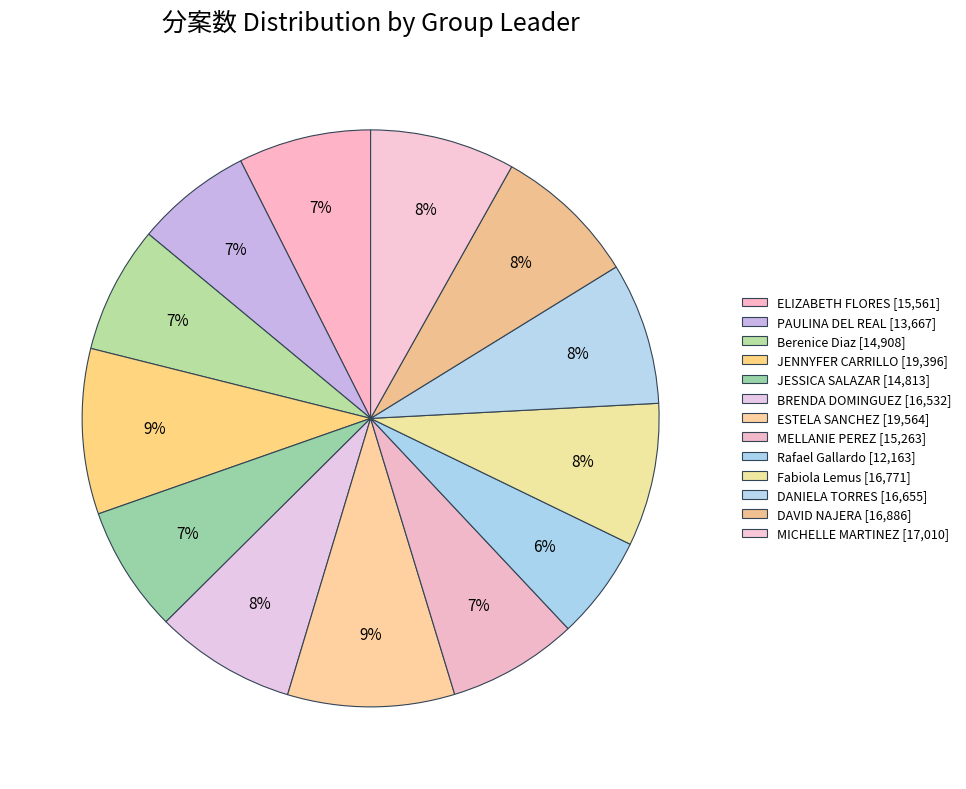

Is there a majority slice in this chart?

No